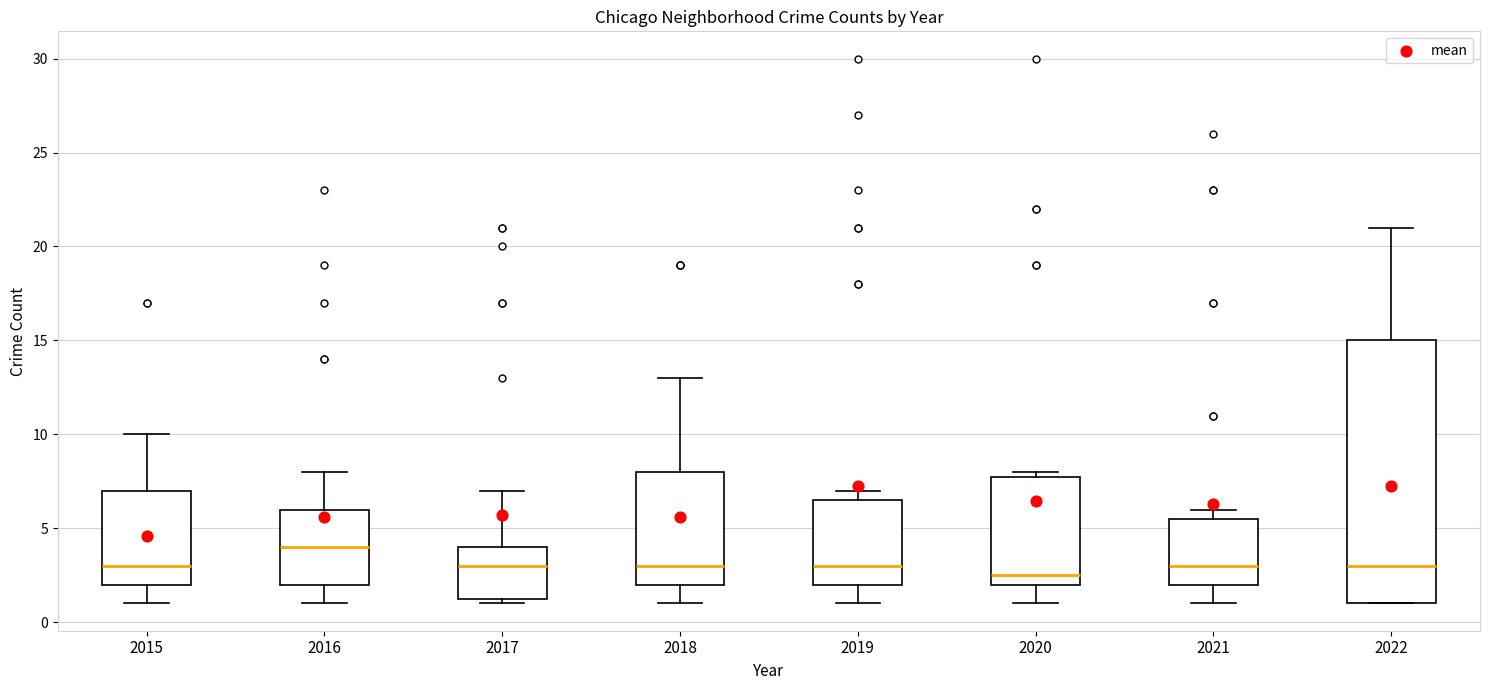

Which box is the tallest, from its lower edge to its upper edge?

2022